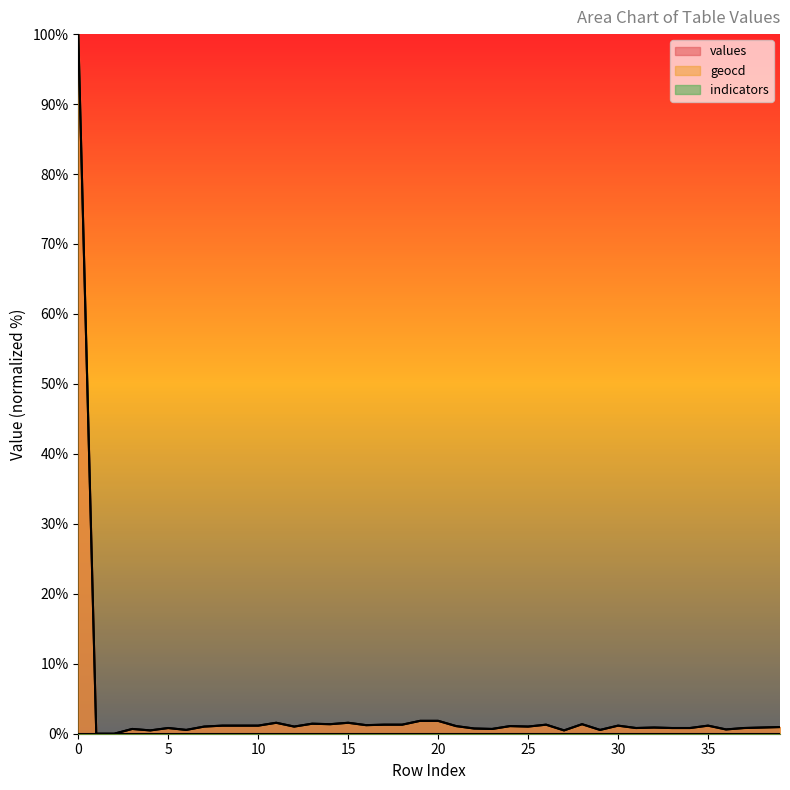

Reading right to left, transcribe all the data shown in this chart.

values: 39=0.9	38=0.9	37=0.8	36=0.6	35=1.1	34=0.8	33=0.8	32=0.9	31=0.8	30=1.1	29=0.5	28=1.4	27=0.5	26=1.3	25=1.0	24=1.1	23=0.7	22=0.7	21=1.1	20=1.8	19=1.8	18=1.3	17=1.3	16=1.2	15=1.6	14=1.4	13=1.4	12=1.0	11=1.6	10=1.1	9=1.1	8=1.1	7=1.0	6=0.5	5=0.8	4=0.5	3=0.7	2=0.0	1=0.0	0=100.0
geocd: 39=1.0	38=0.9	37=0.8	36=0.6	35=1.2	34=0.8	33=0.8	32=0.9	31=0.8	30=1.2	29=0.5	28=1.4	27=0.5	26=1.3	25=1.0	24=1.1	23=0.7	22=0.7	21=1.1	20=1.8	19=1.8	18=1.3	17=1.3	16=1.2	15=1.6	14=1.4	13=1.4	12=1.0	11=1.6	10=1.2	9=1.2	8=1.2	7=1.0	6=0.5	5=0.8	4=0.5	3=0.7	2=0.0	1=0.0	0=100.0